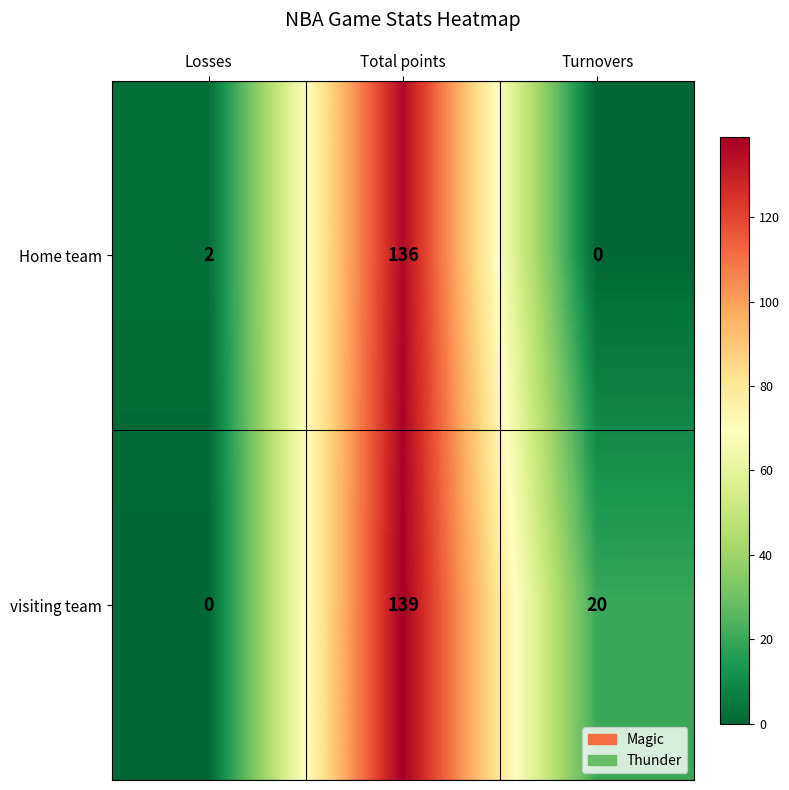

At which label is Home team closest to 68?

Losses